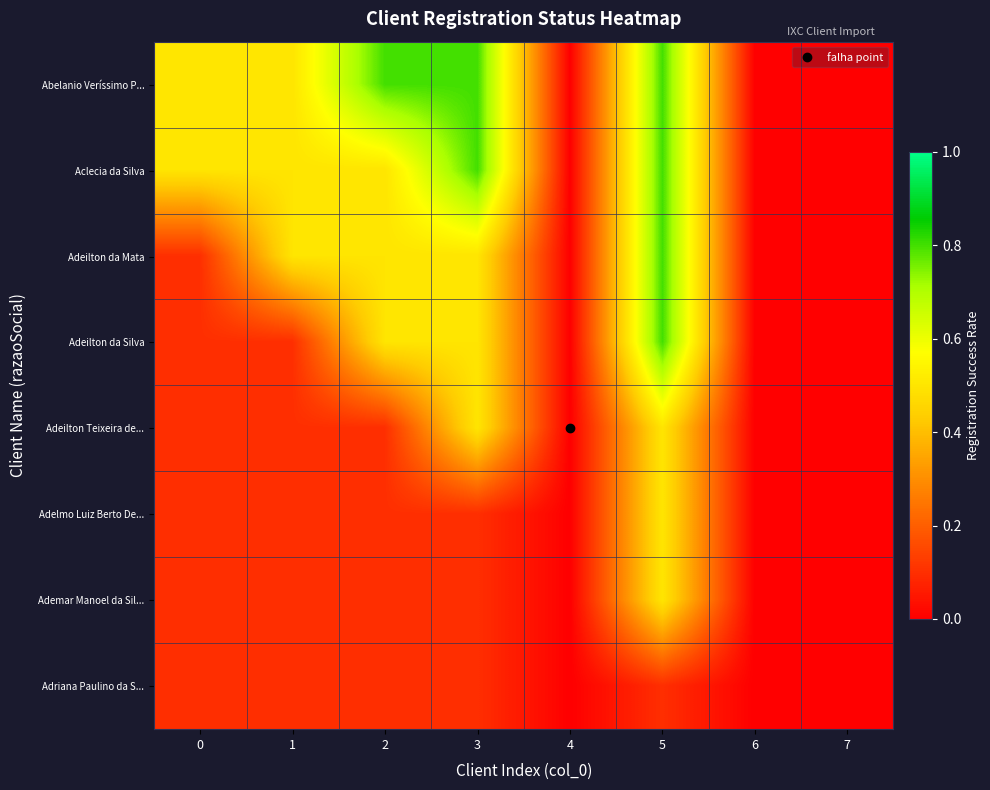

What is the greatest value displayed?

0.8